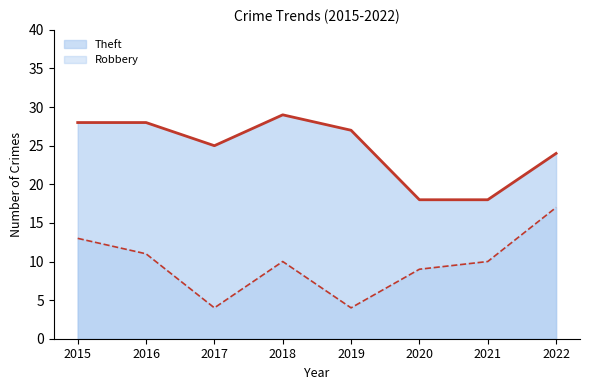

What is the average value of the Robbery (line) series?

10